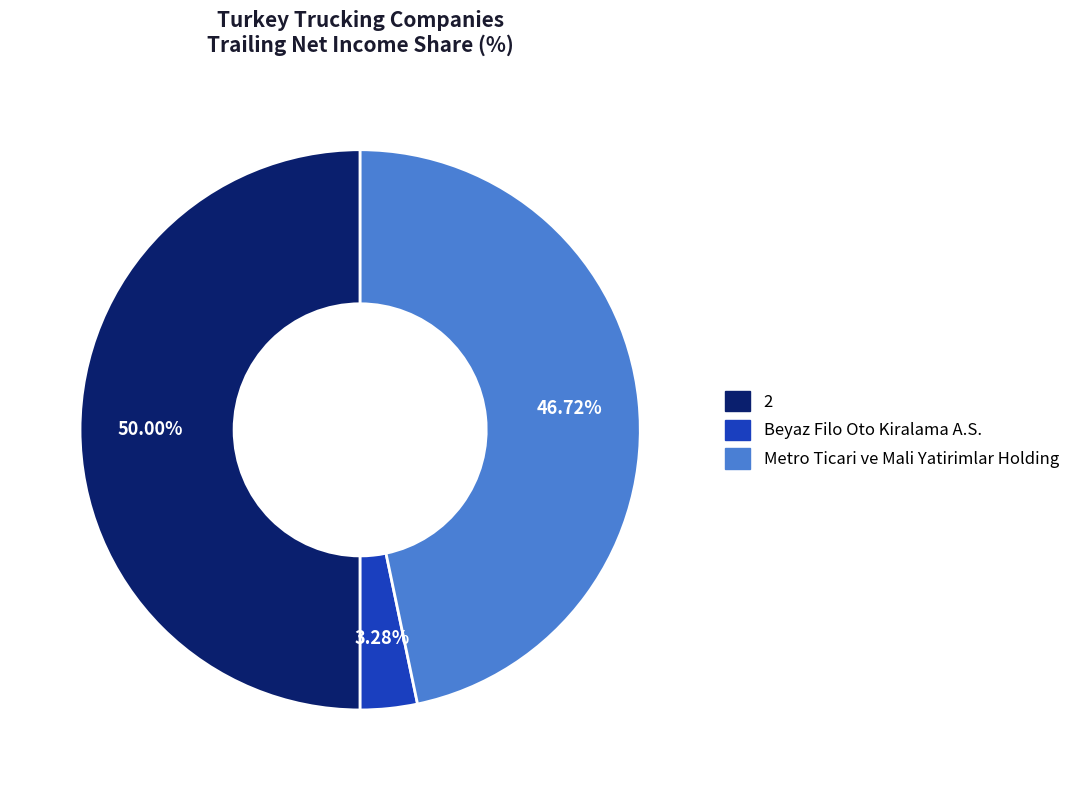

Between 2 and Metro Ticari ve Mali Yatirimlar Holding, which is larger?

2